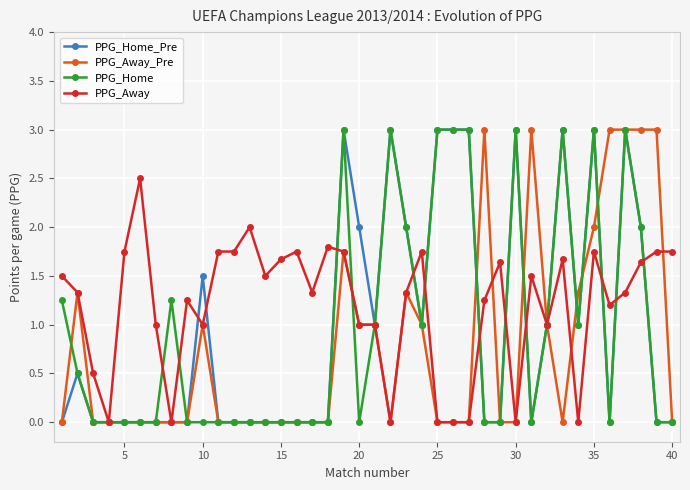

What is the maximum value for PPG_Home_Pre?

3.0